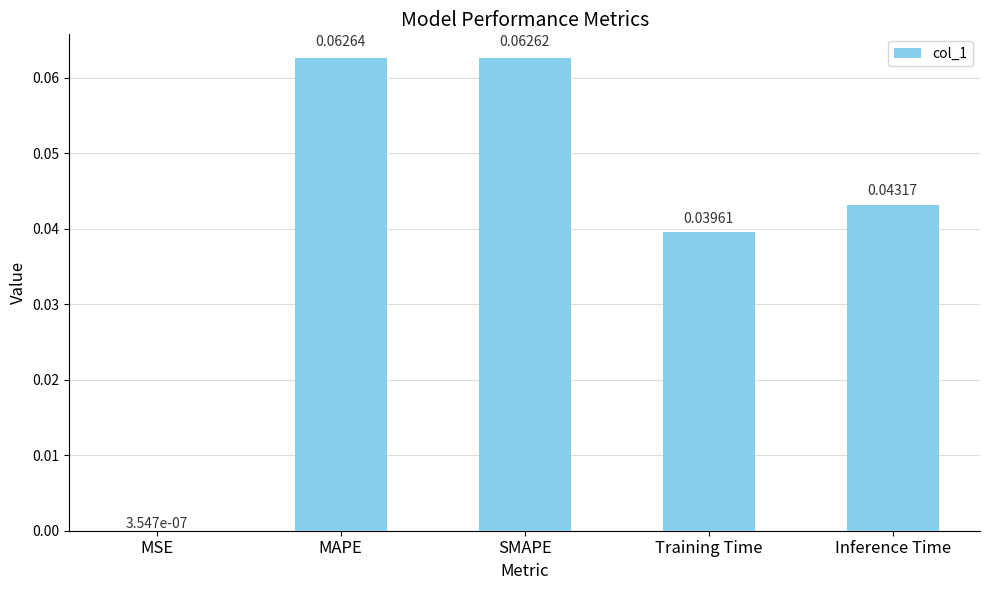

At which label is the value closest to 0?

MSE